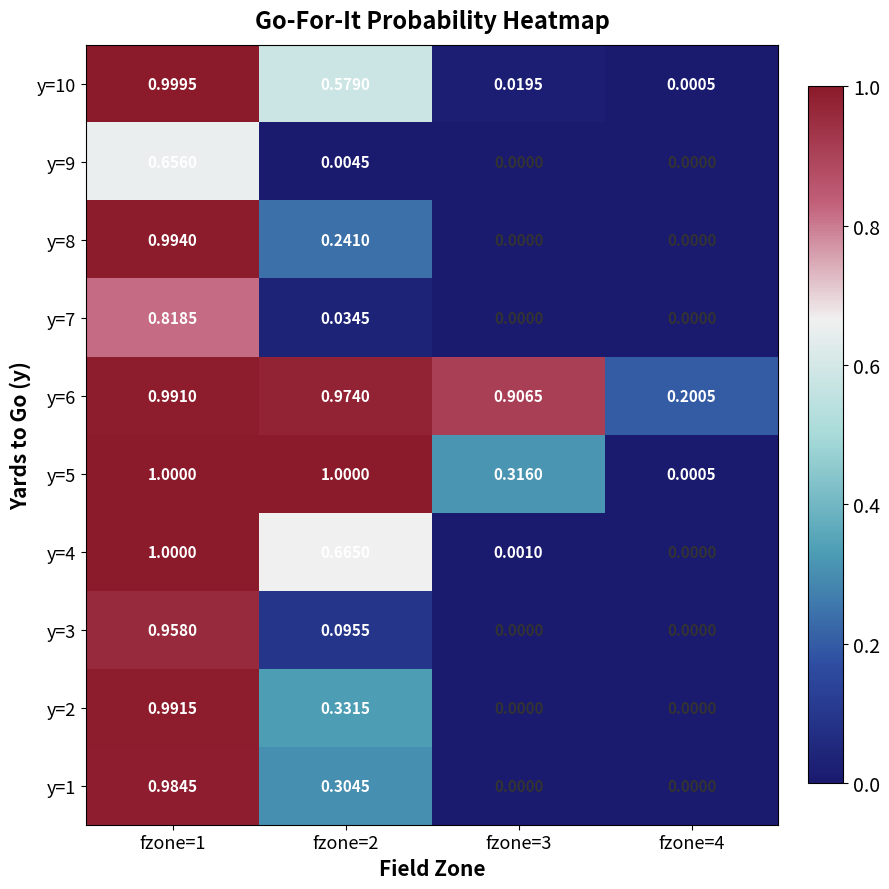

Is the value of y=3 at fzone=2 greater than the value of y=2 at fzone=2?

No